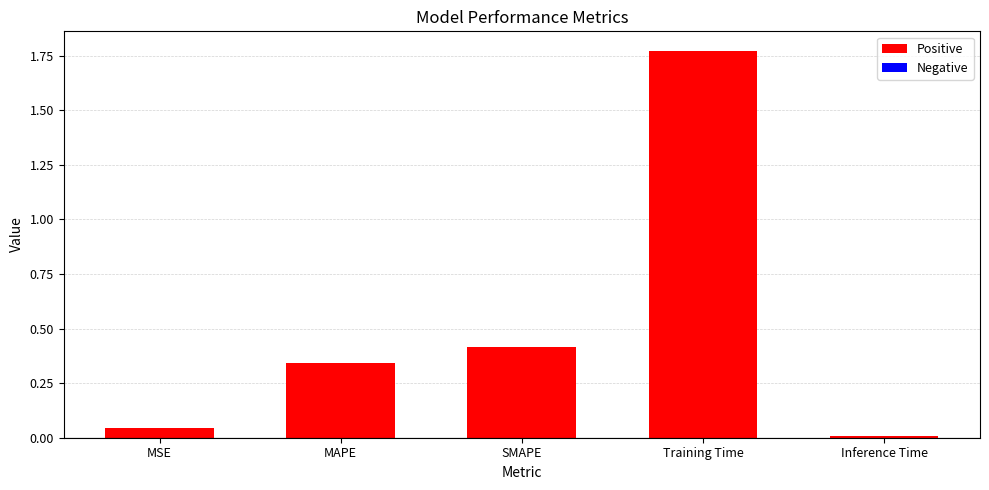

Rank the categories by value from highest to lowest.

Training Time, SMAPE, MAPE, MSE, Inference Time